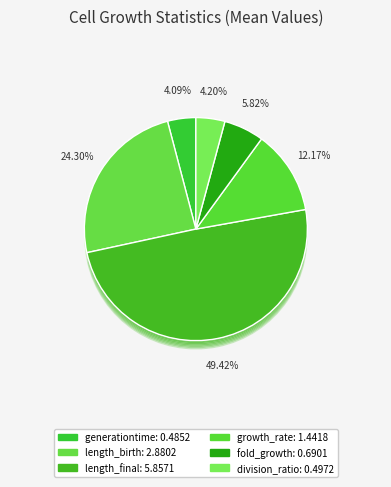

To the nearest percent, what is the combined percentage of length_final and generationtime?

54%